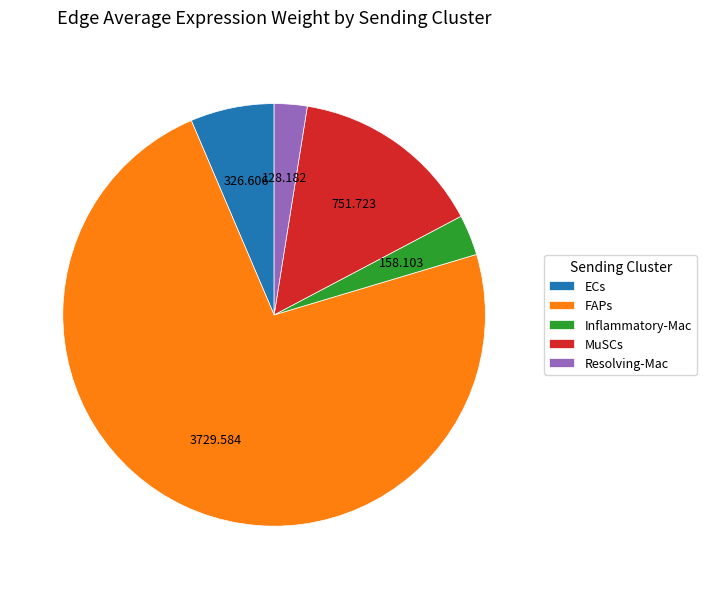

Which has a higher value, Inflammatory-Mac or Resolving-Mac?

Inflammatory-Mac